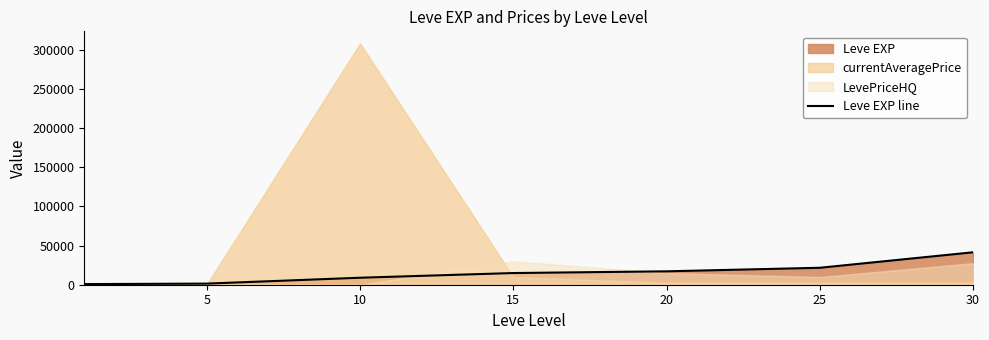

How many lines are shown in the chart?

1